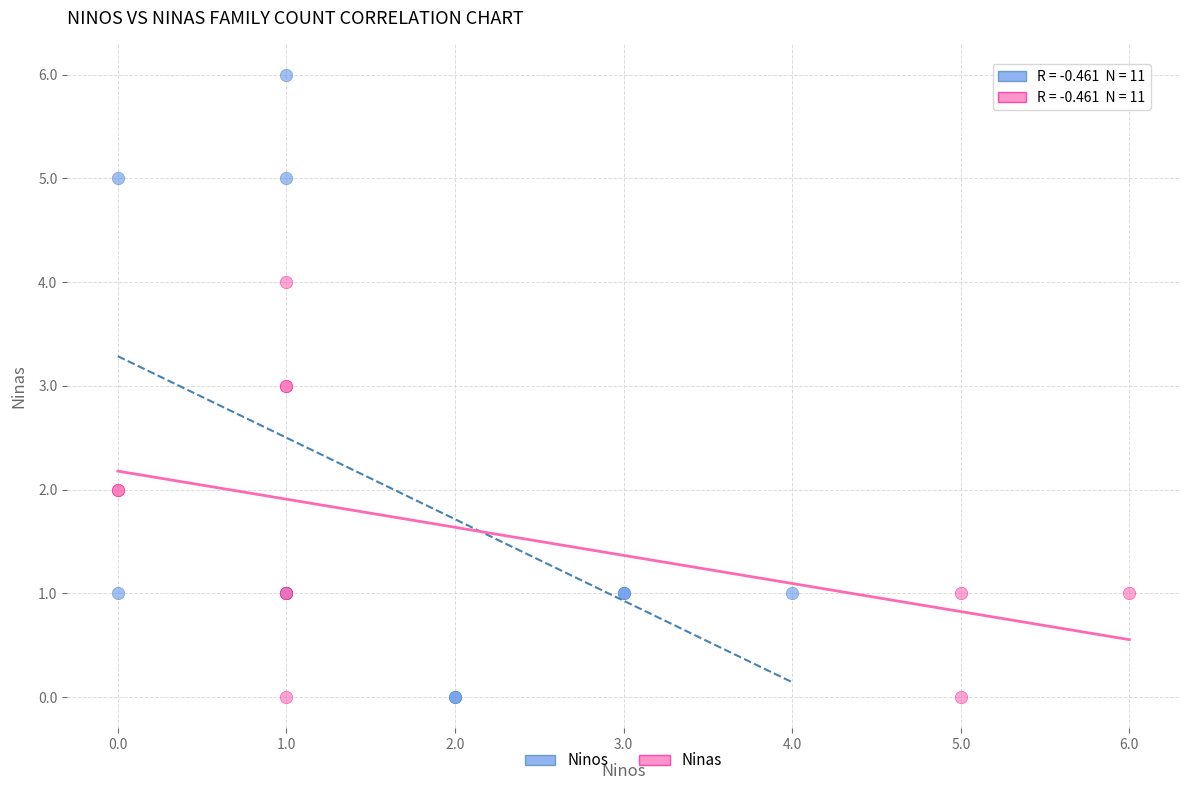

Which series contains the highest Y value?

Ninos